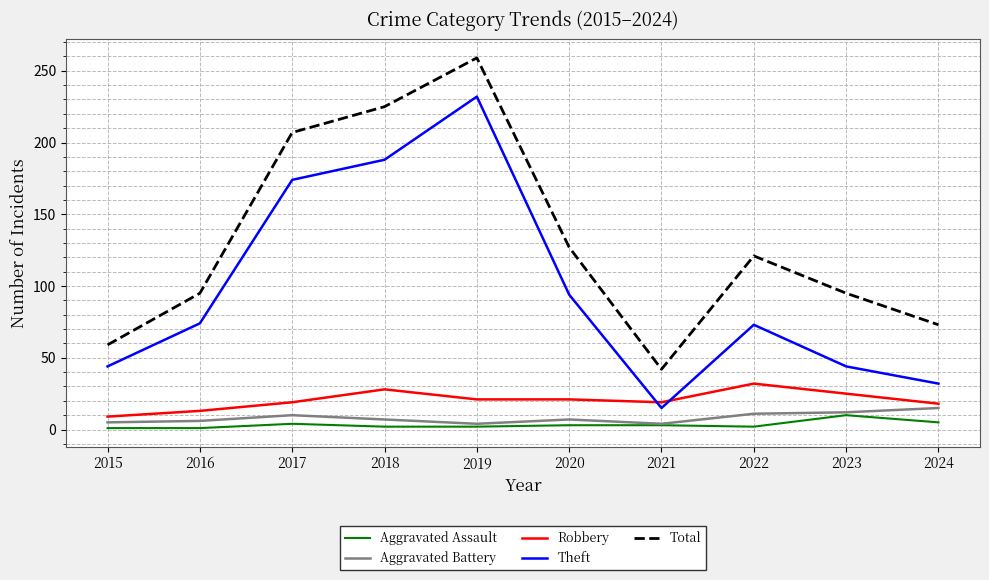

True or false: Aggravated Battery and Theft cross at least once.

False